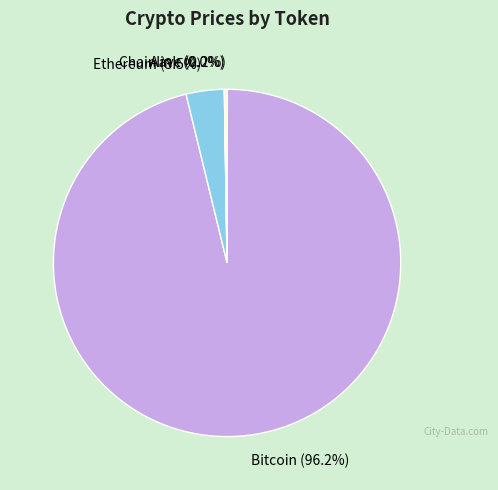

To the nearest percent, what is the difference between the largest and smallest slice percentages?

96%